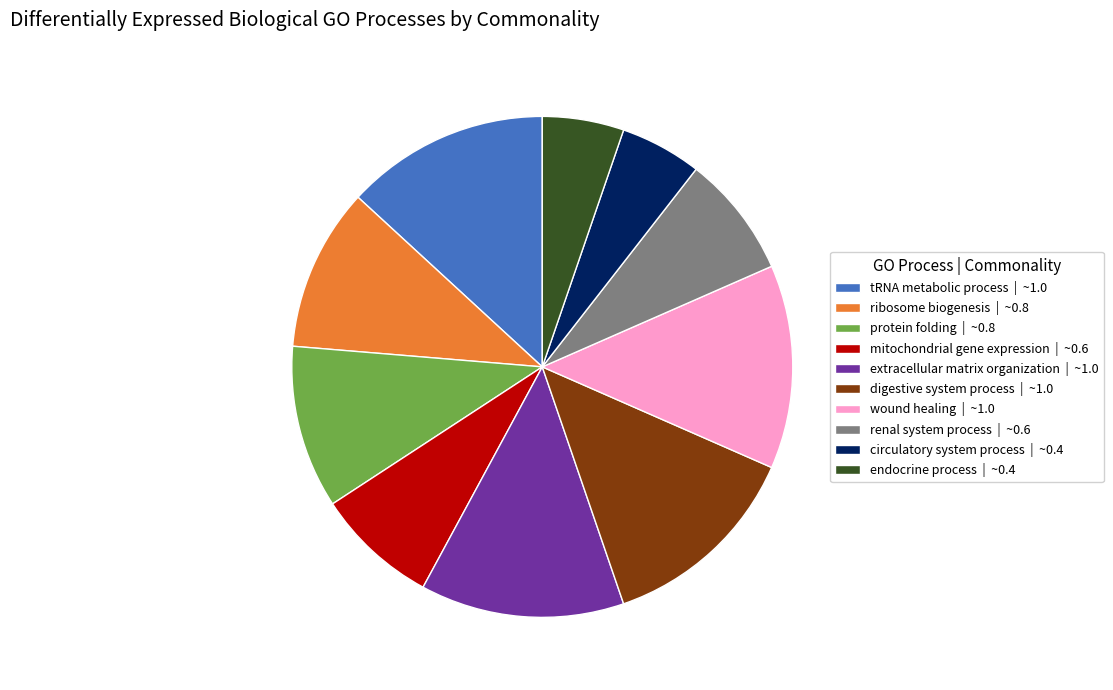

How many slices are in this pie chart?

10